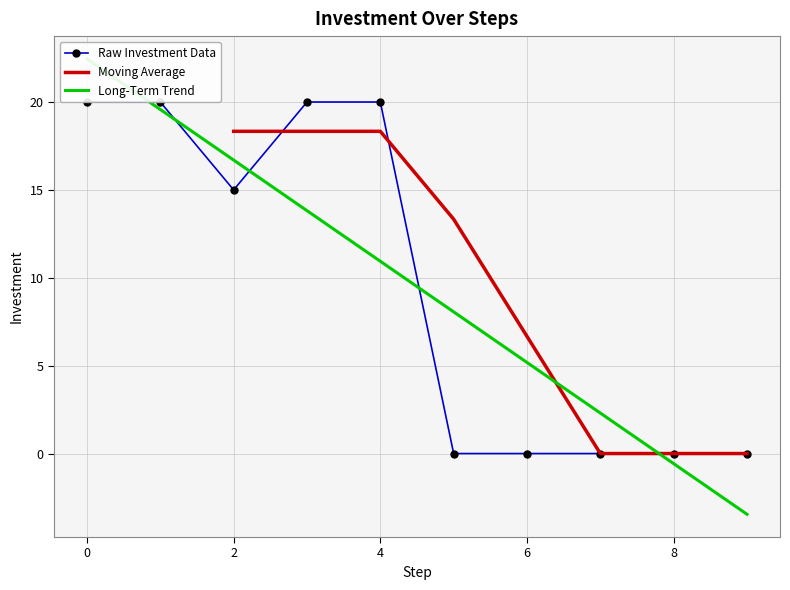

The value of Moving Average at 2 is 18.3. True or false?

True